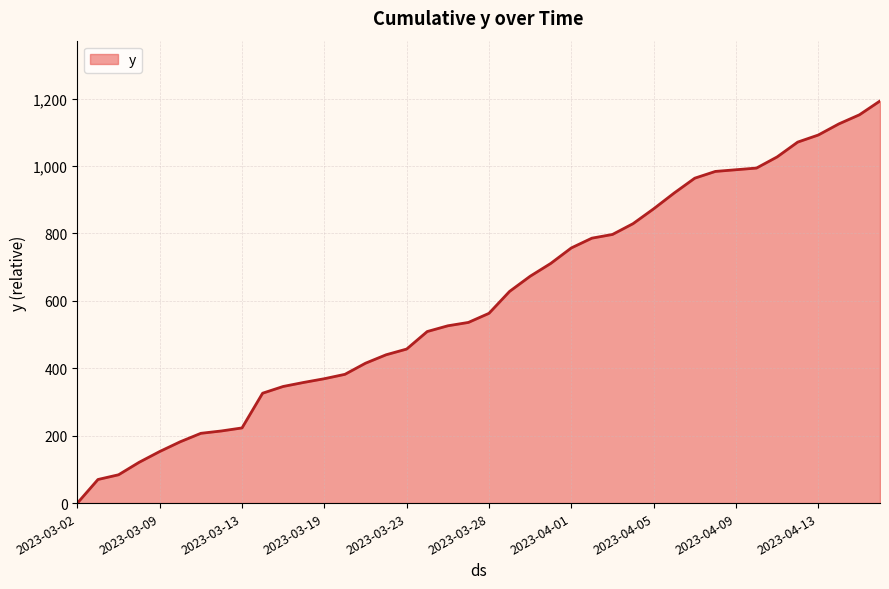

Count the number of categories in the chart.

40